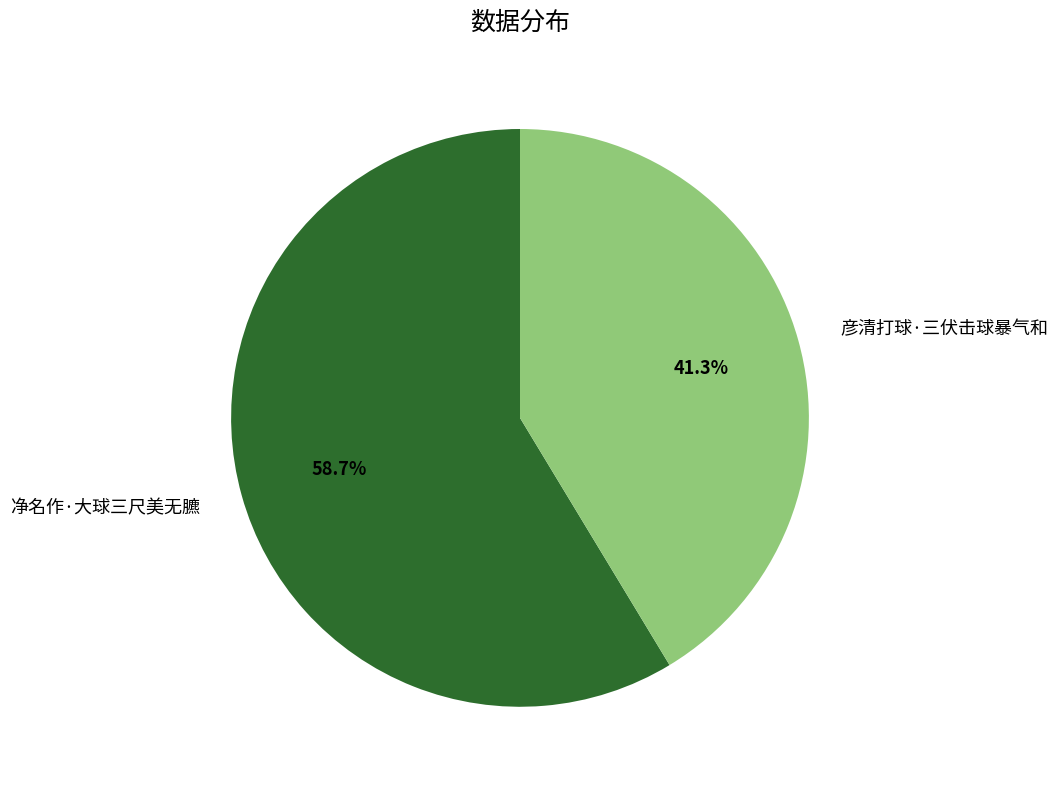

Combined, what portion of the pie is 净名作·大球三尺美无臕 and 彦清打球·三伏击球暴气和?

100.0%